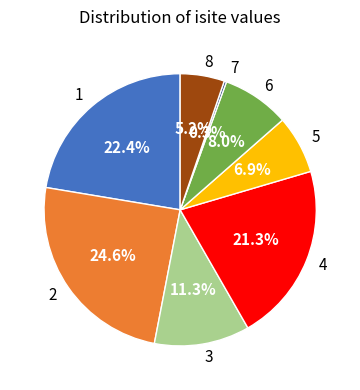

To the nearest percent, what portion does 6 represent?

8%